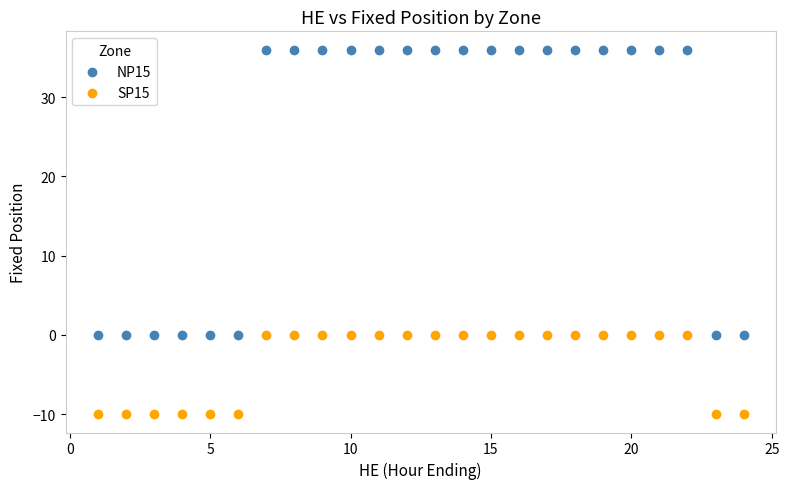

Which series reaches the minimum Y coordinate?

SP15